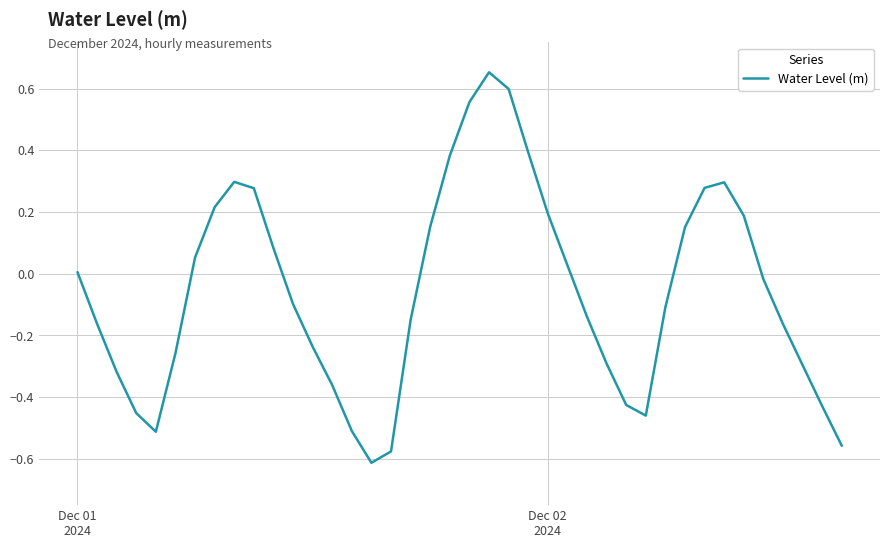

What is the difference between the maximum and minimum values?

1.3